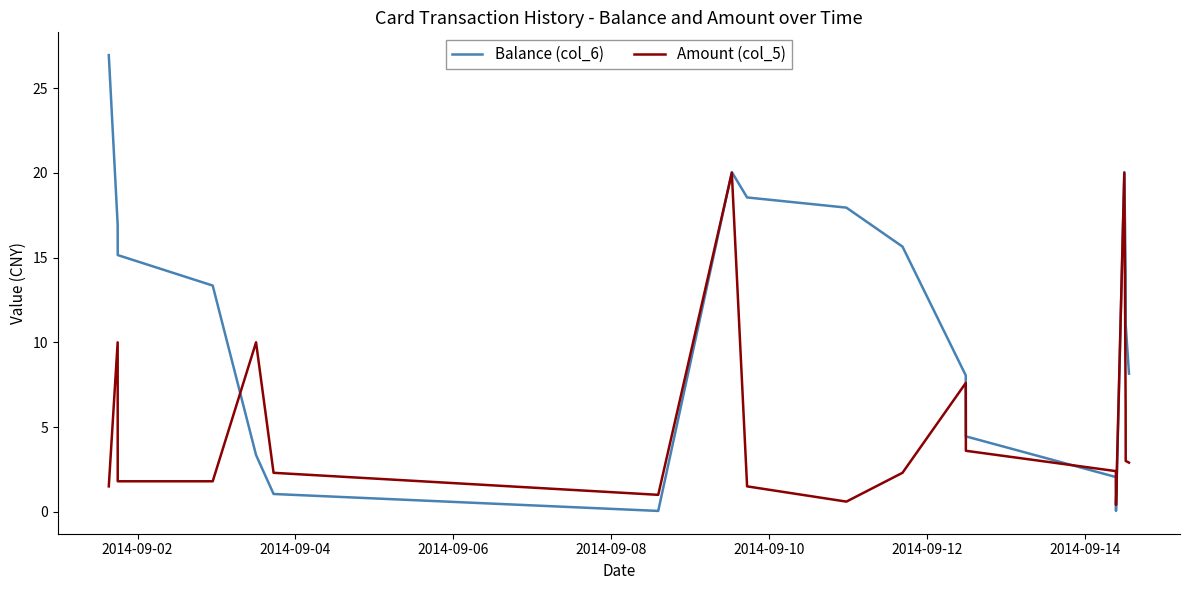

Rank the series by their maximum value, from highest to lowest.

Balance (col_6), Amount (col_5)